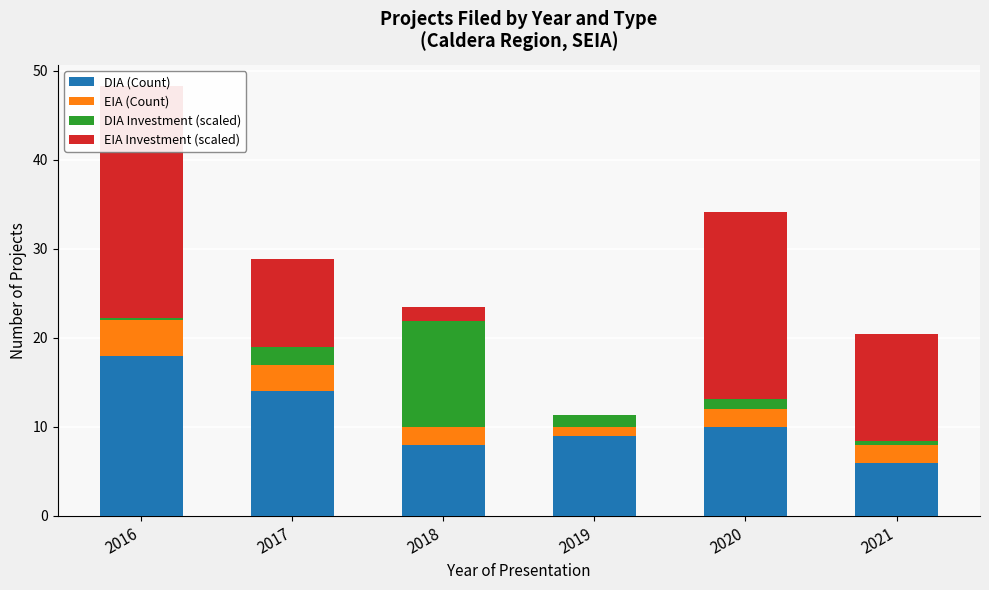

What are all the series names shown in the legend?

DIA (Count), EIA (Count), DIA Investment (scaled), EIA Investment (scaled)